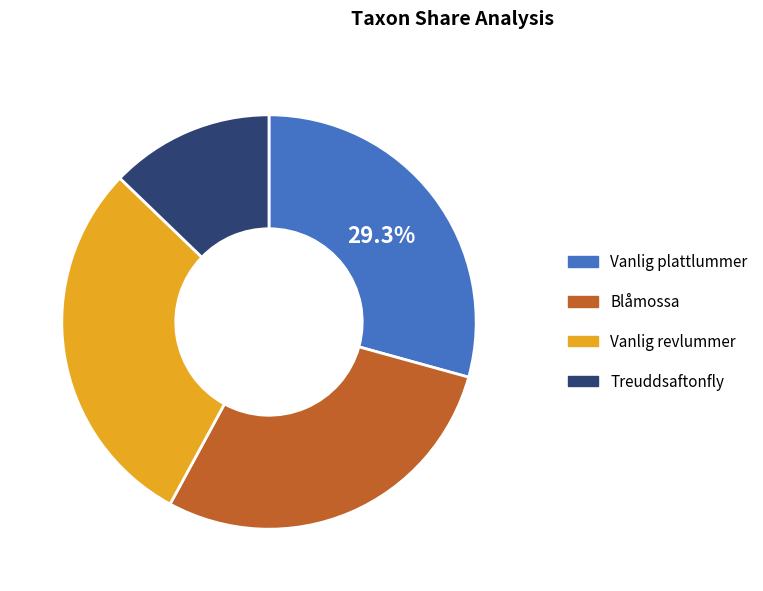

What is the ratio of the value at Vanlig revlummer to the value at Blåmossa?

1.0